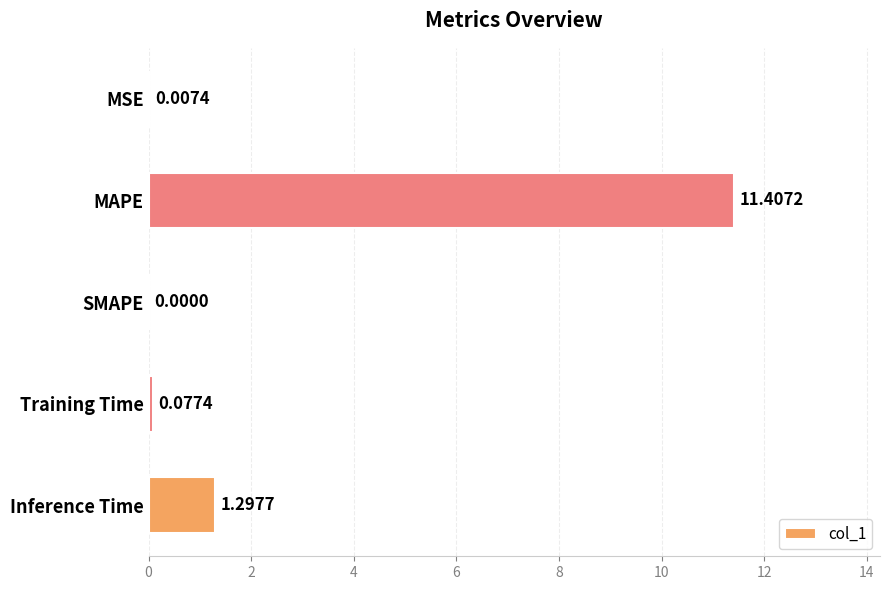

Which label corresponds to the largest value in the chart?

MAPE